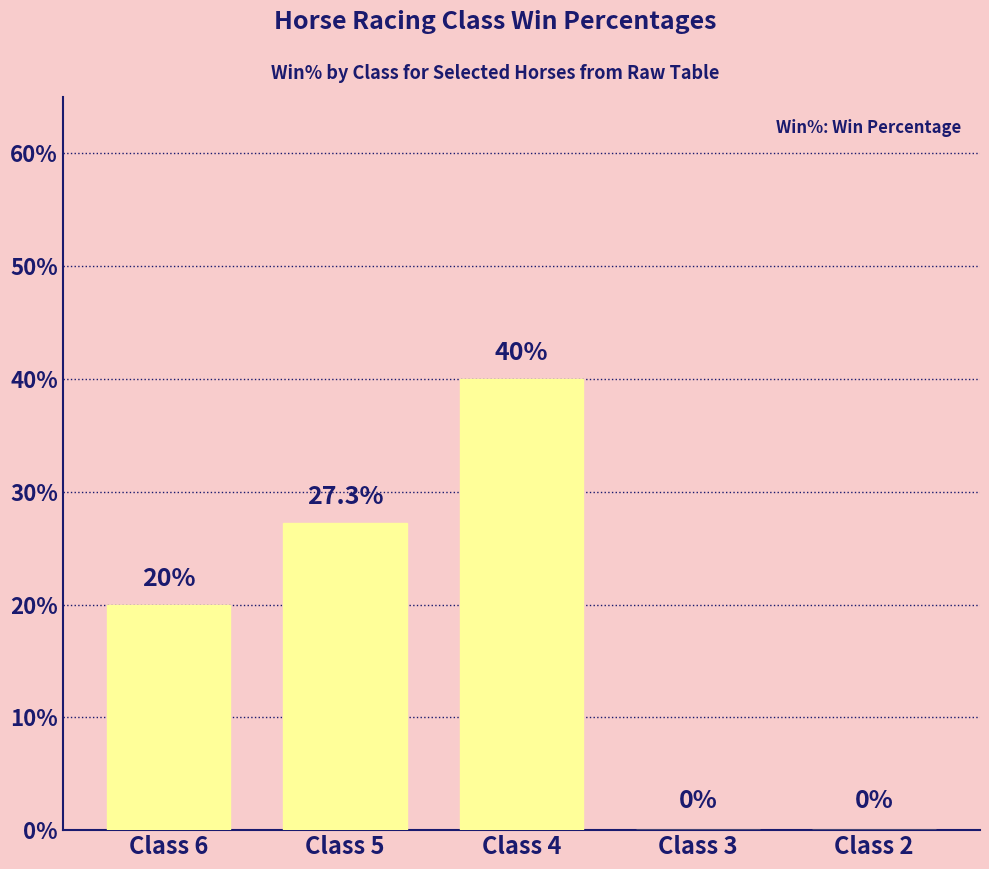

The chart shows a value of -18.2 at Class 2. True or false?

False